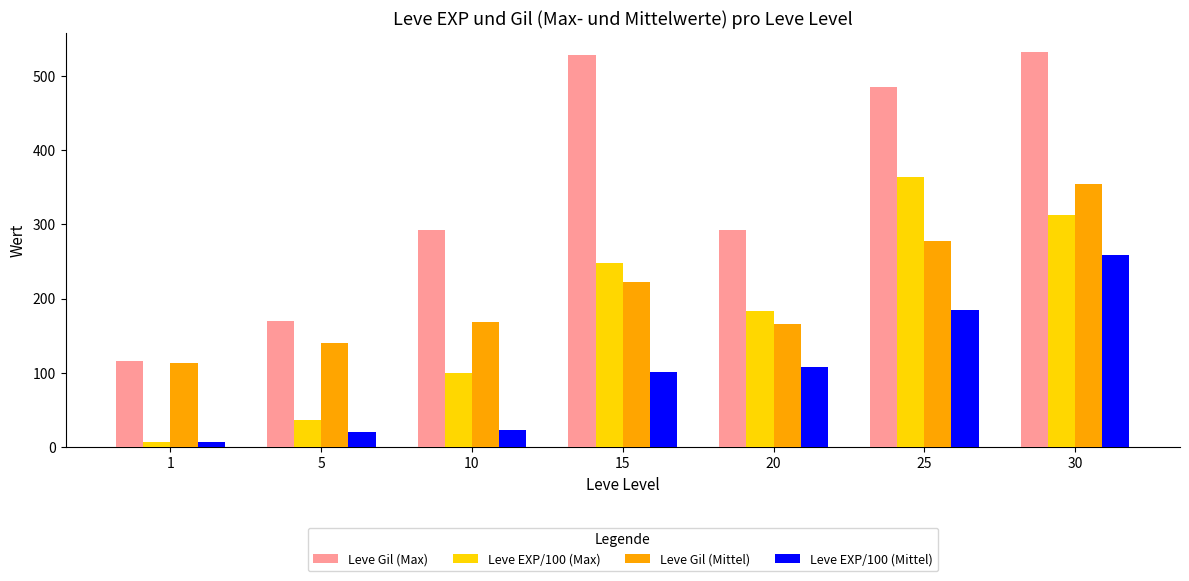

What is the sum of the Leve Gil (Max) values at 25 and 5?

655.0